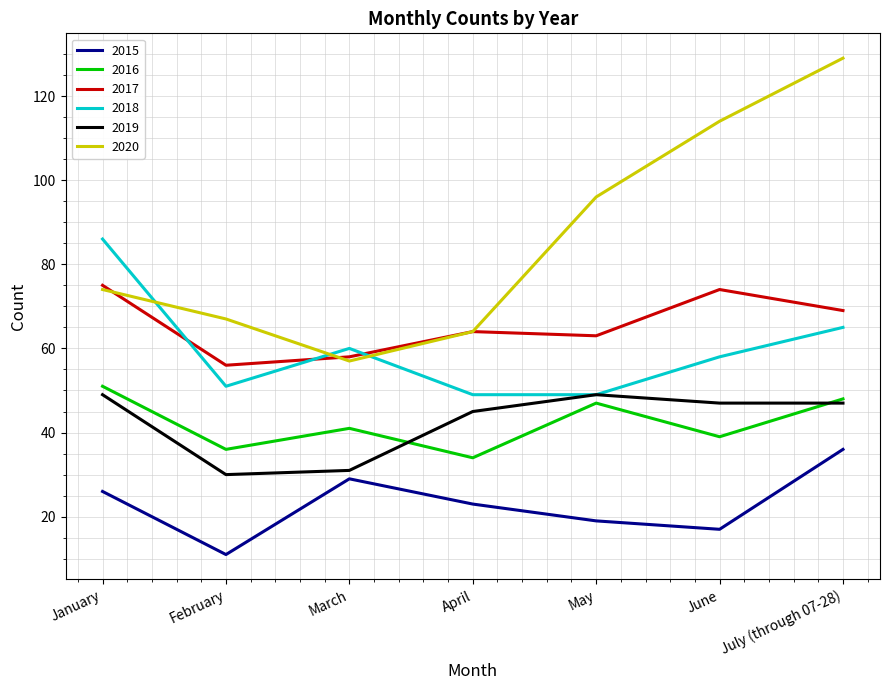

What is the difference between the highest and lowest values at January?

60